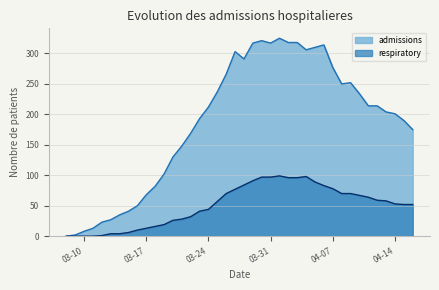

At 03-10, list the series in order from largest to smallest.

admissions, respiratory